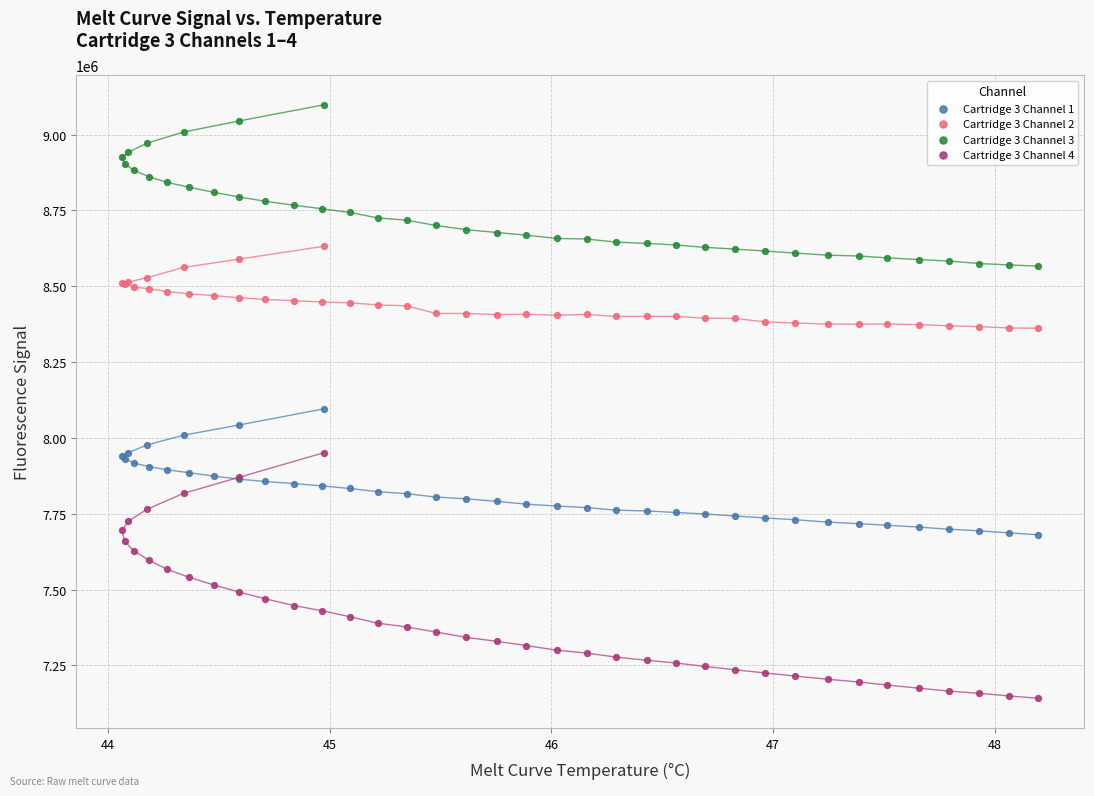

Across all series, what Y value is closest to 8120072?

8096159